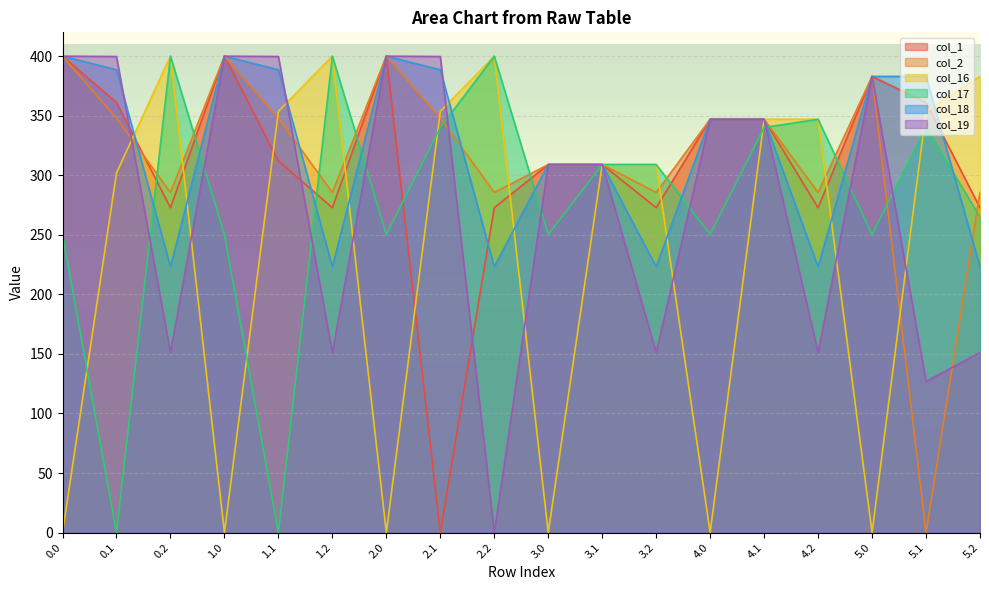

At how many categories does at least one series exceed 161?

18